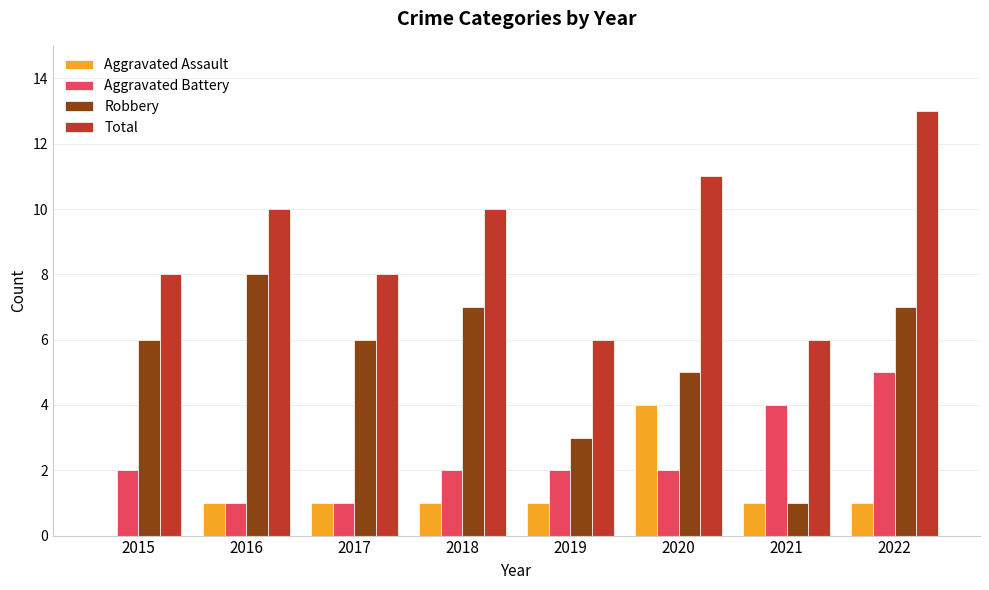

What is the approximate value of Total at 2016?

10